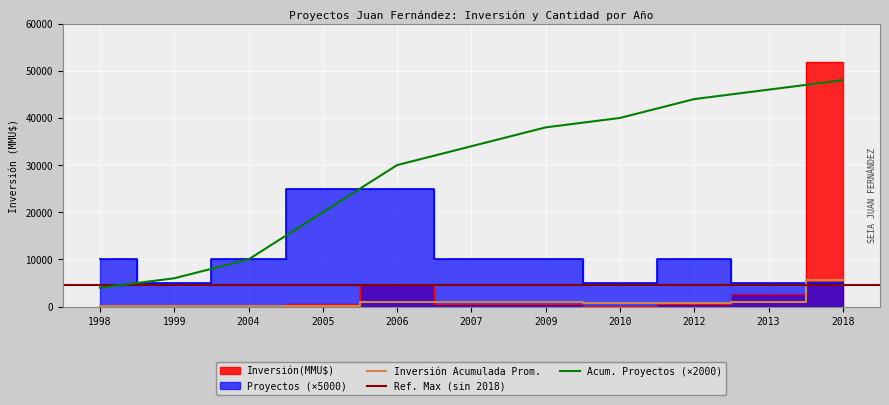

What is the spread (max minus min) of values at 2018?

46860